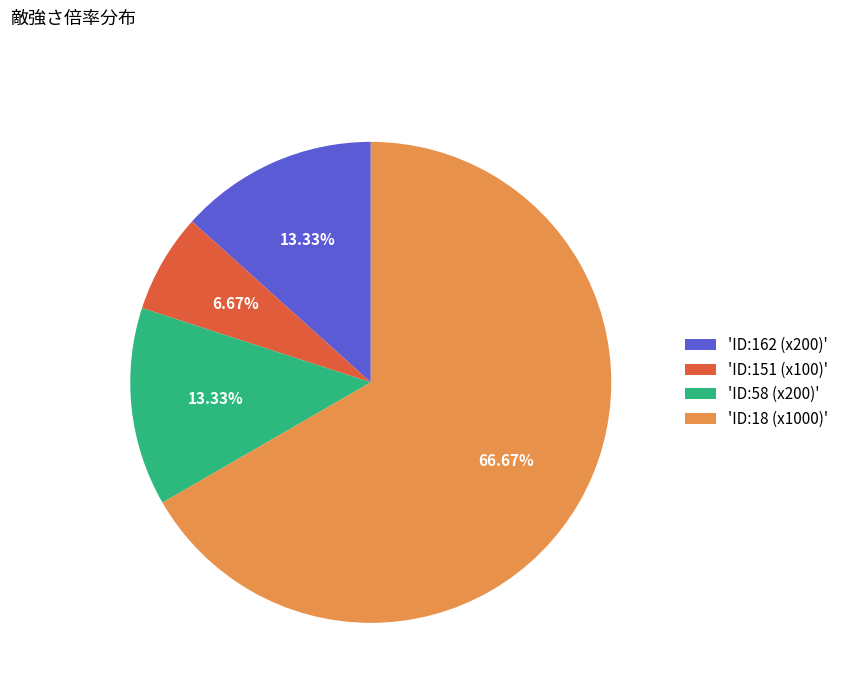

Which category has the smallest portion of the pie?

'ID:151 (x100)'